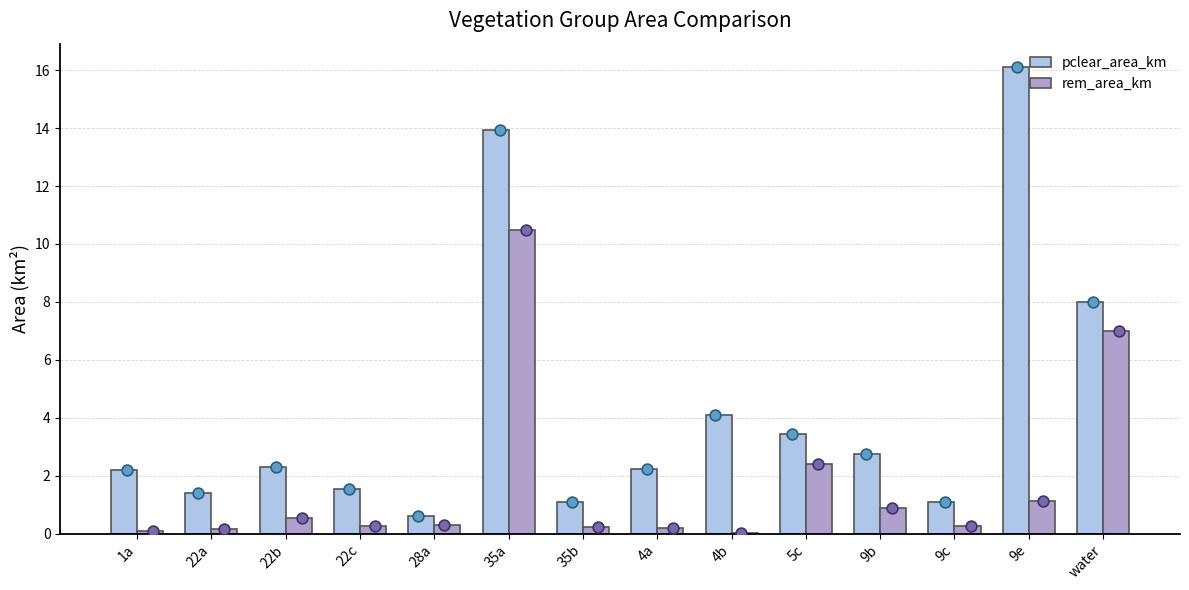

Which series has the largest Y range (max minus min)?

pclear_area_km